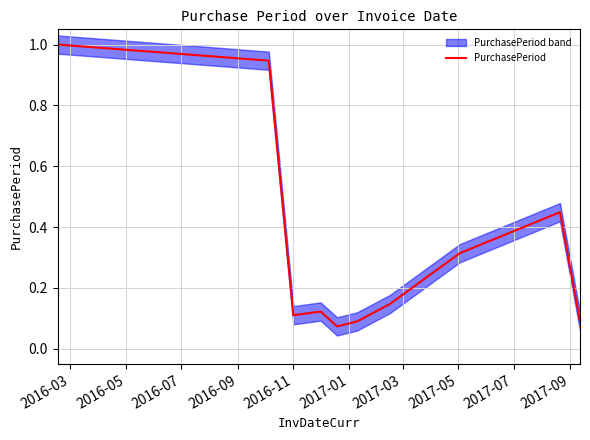

Which label corresponds to the largest value in the chart?

2016-03